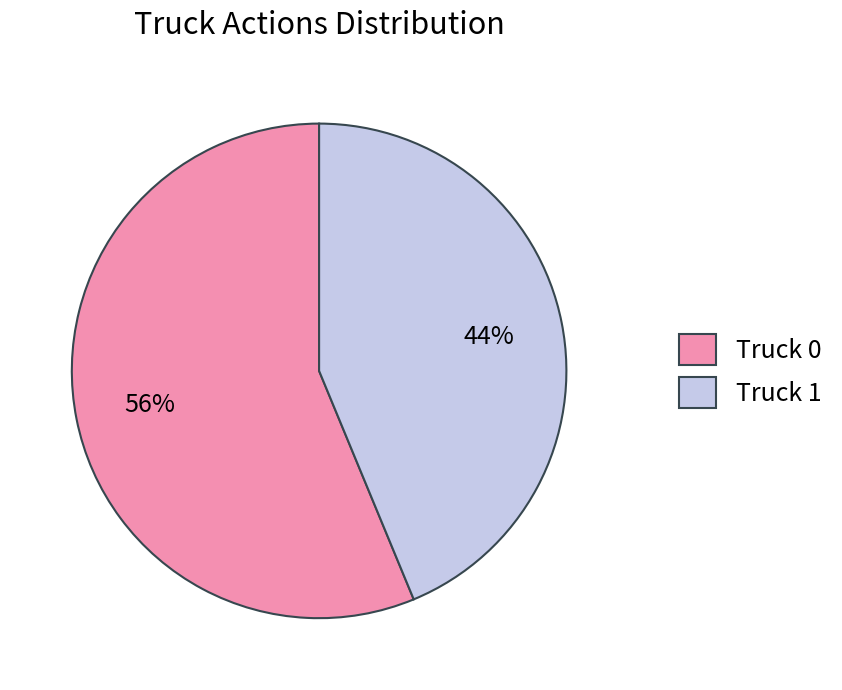

True or false: Truck 1 accounts for 49% of the total.

False